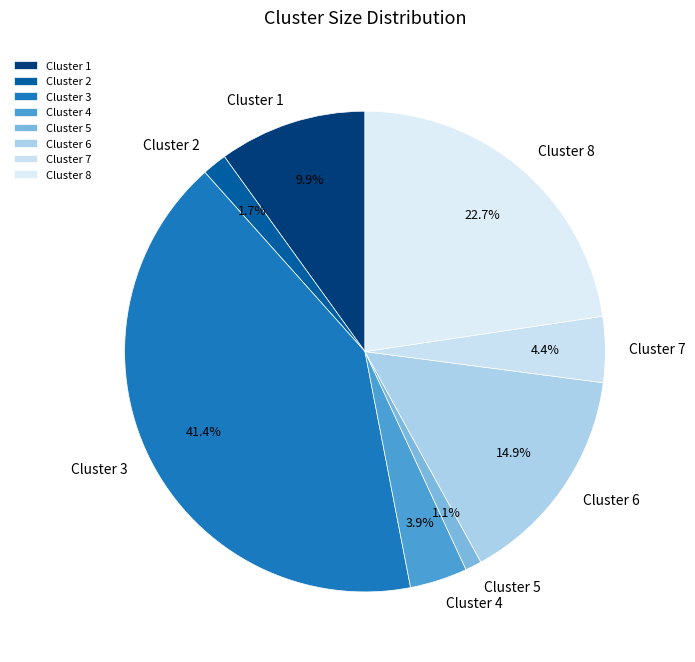

Count the number of slices in the pie.

8